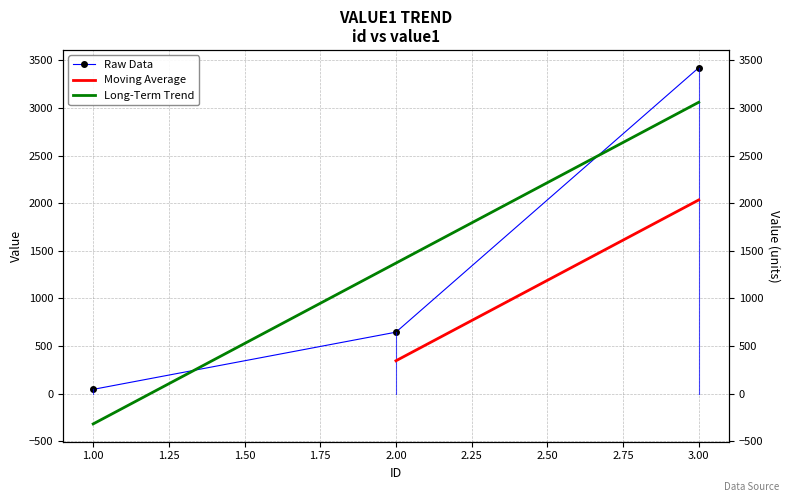

The chart shows a value of 3423 at 3. True or false?

True